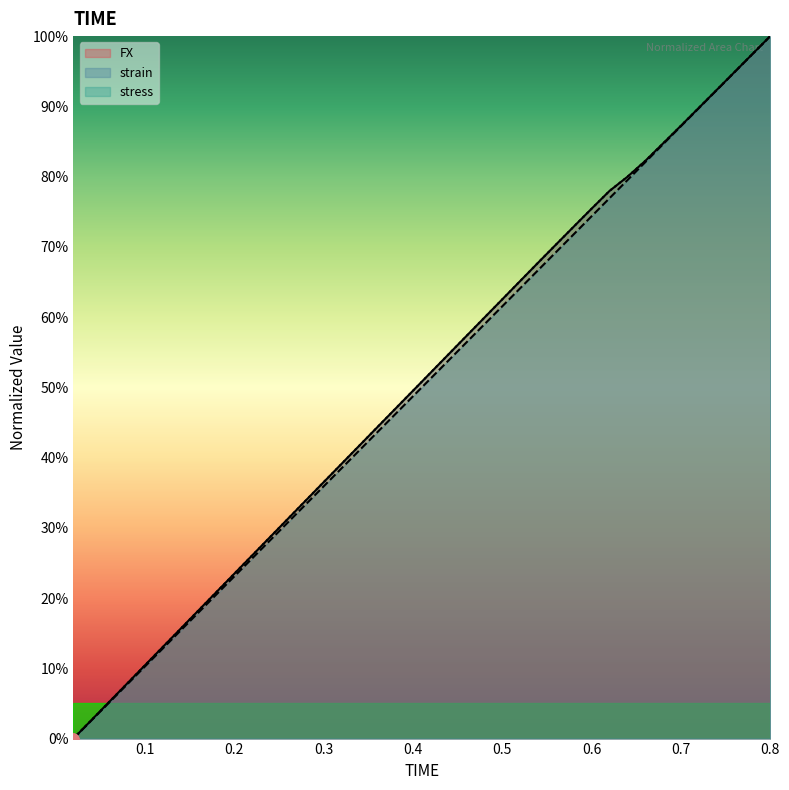

Which series has the largest total across all categories?

FX